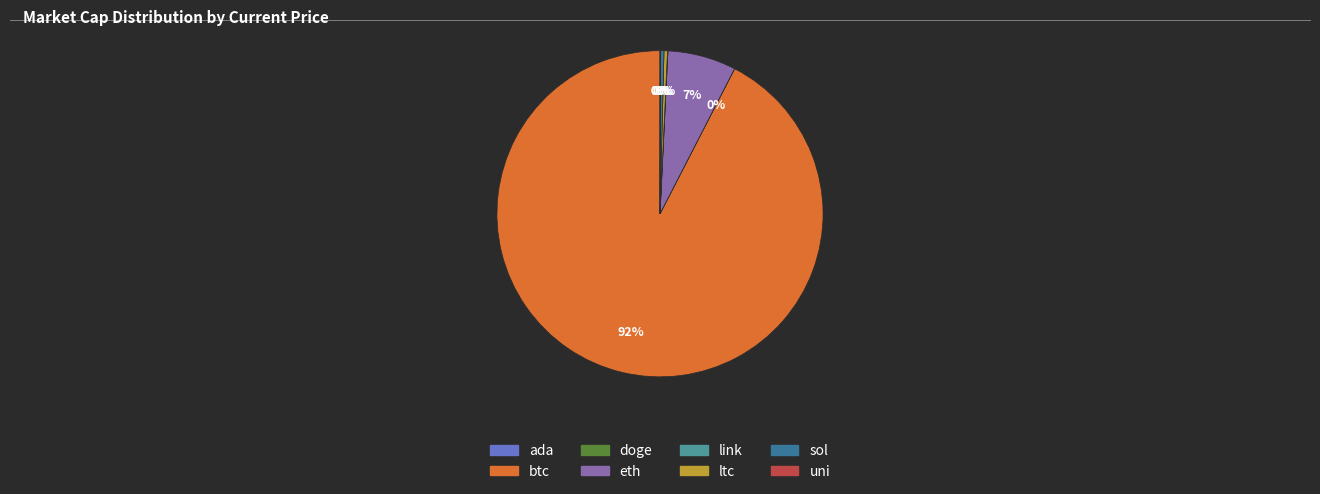

What is the largest slice in the pie chart?

btc